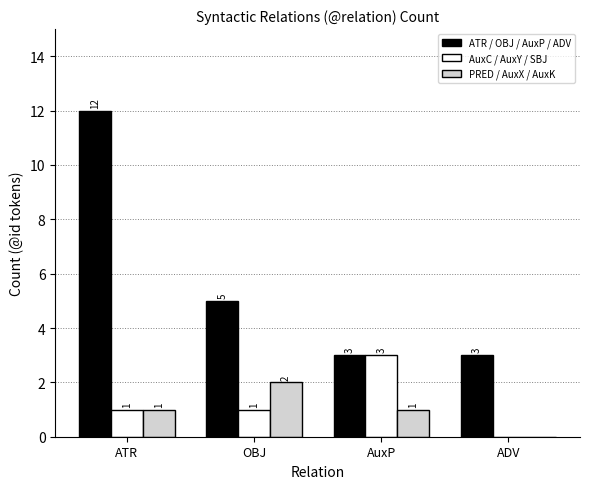

How many PRED / AuxX / AuxK values are between 1 and 2?

3